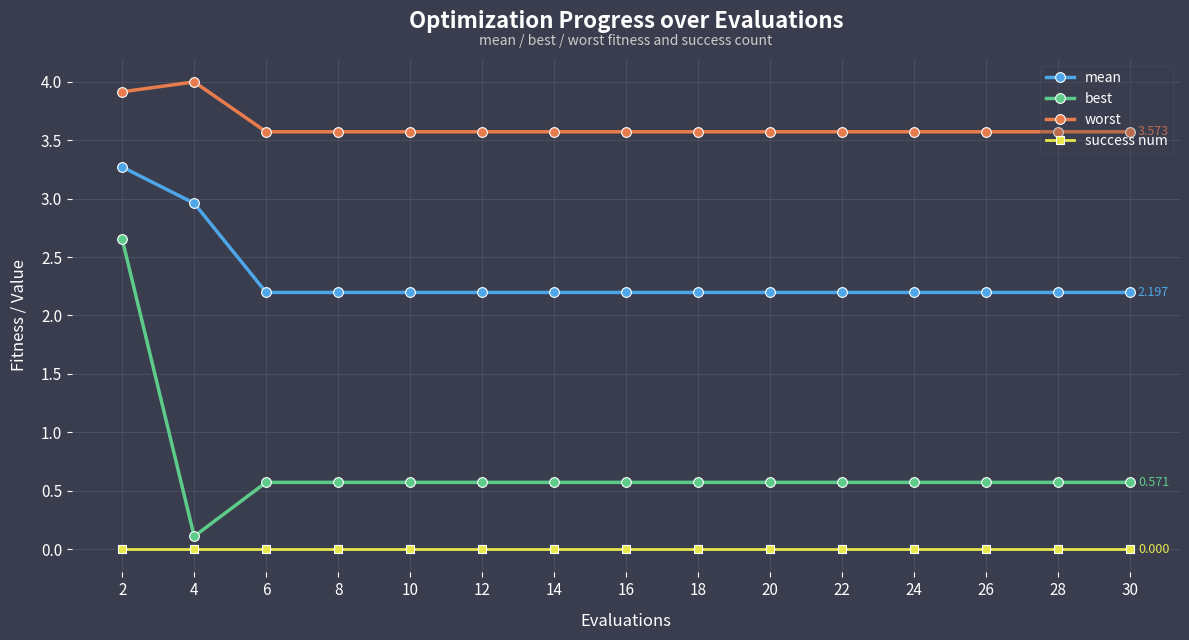

What is the difference between the maximum and minimum values in the worst series?

0.4